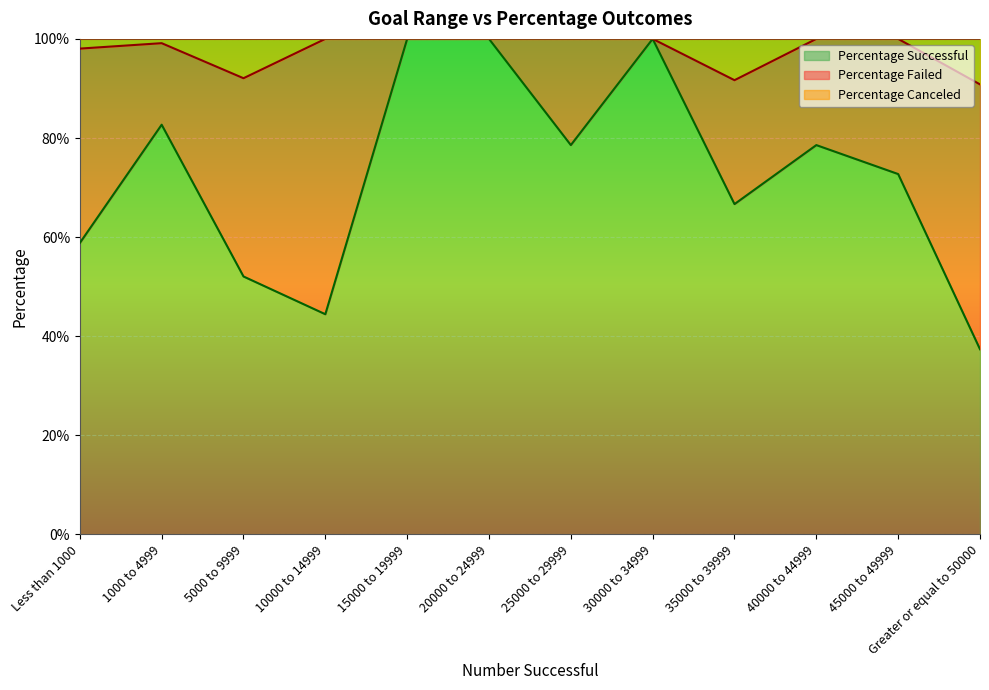

What is the label of the 7th point from the right?

20000 to 24999